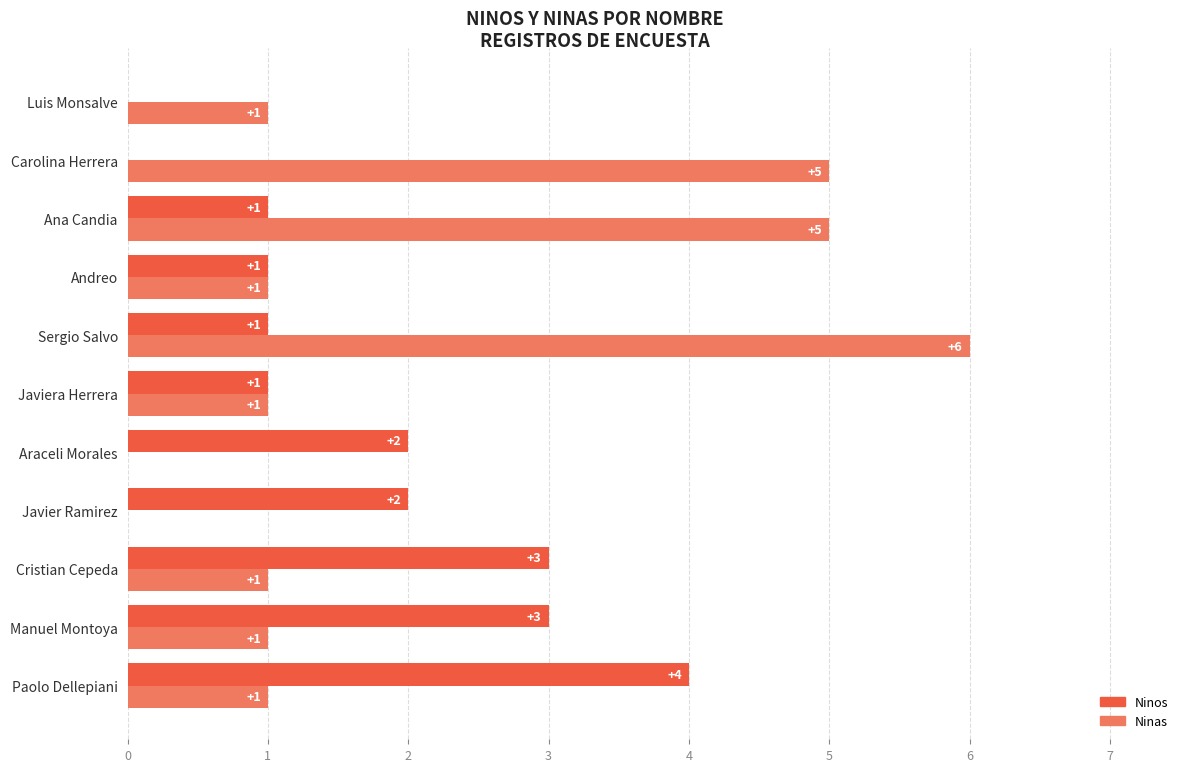

At which category does the chart reach its peak across all series?

Sergio Salvo